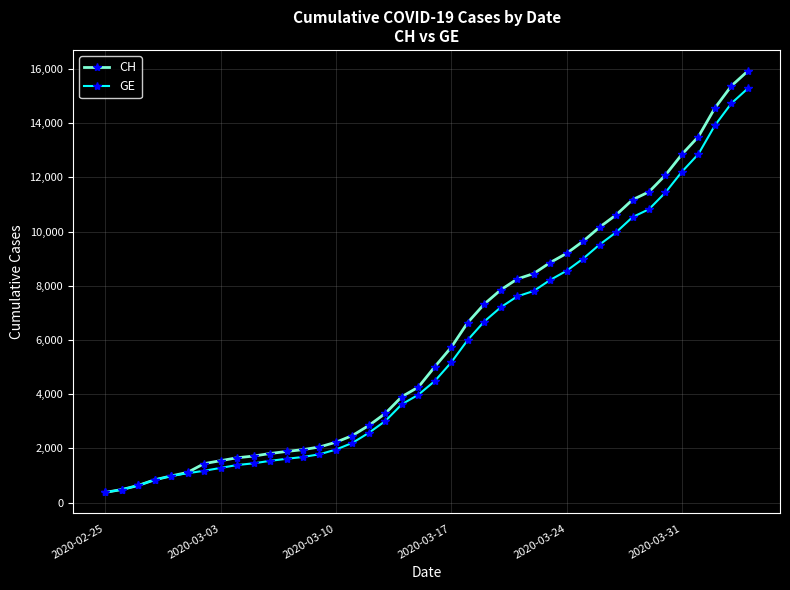

What is the minimum value for CH?

375